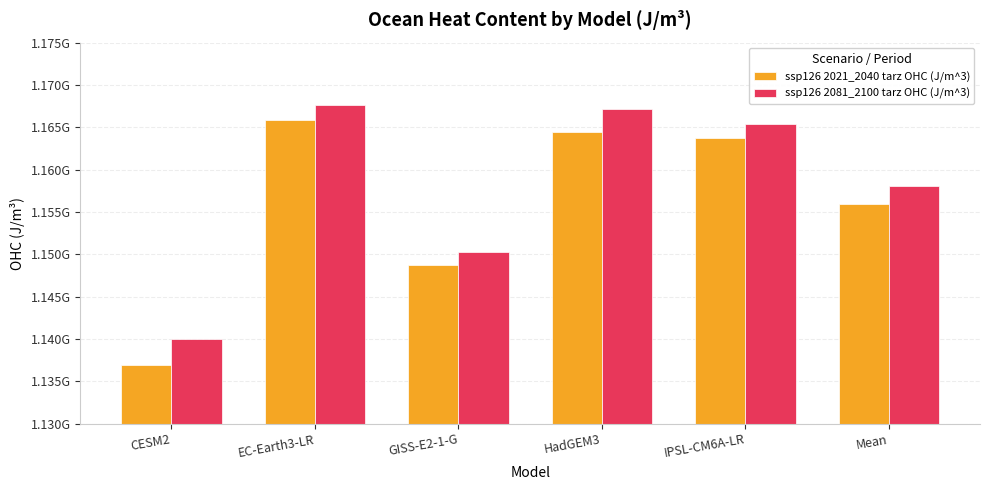

Are the bars horizontal?

No